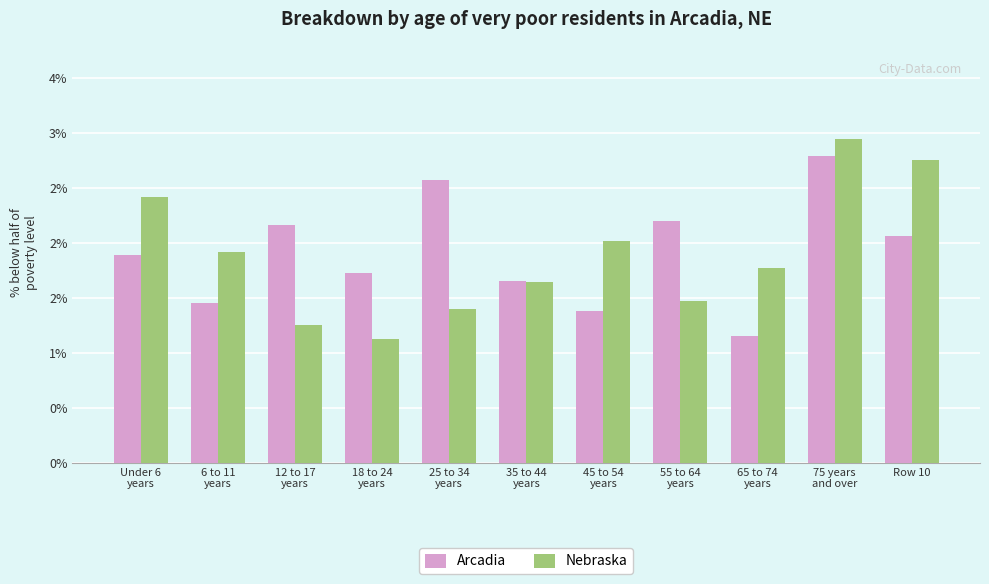

What is the sum of the Nebraska values at 65 to 74
years and 35 to 44
years?

3.4